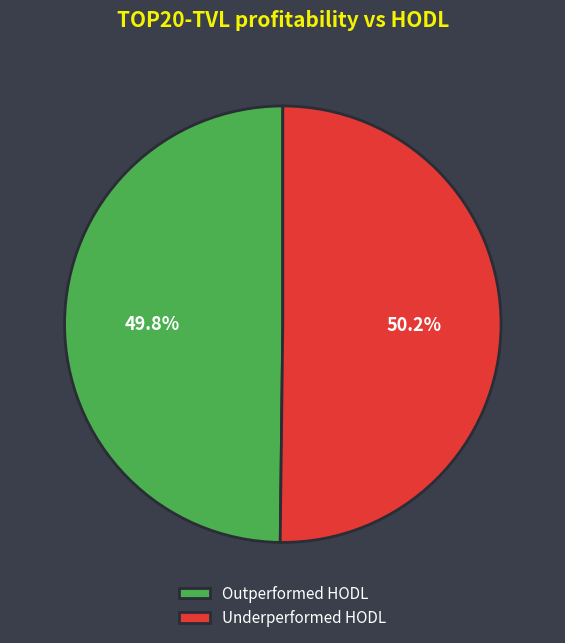

What percentage is NOT represented by Outperformed HODL?

50.2%